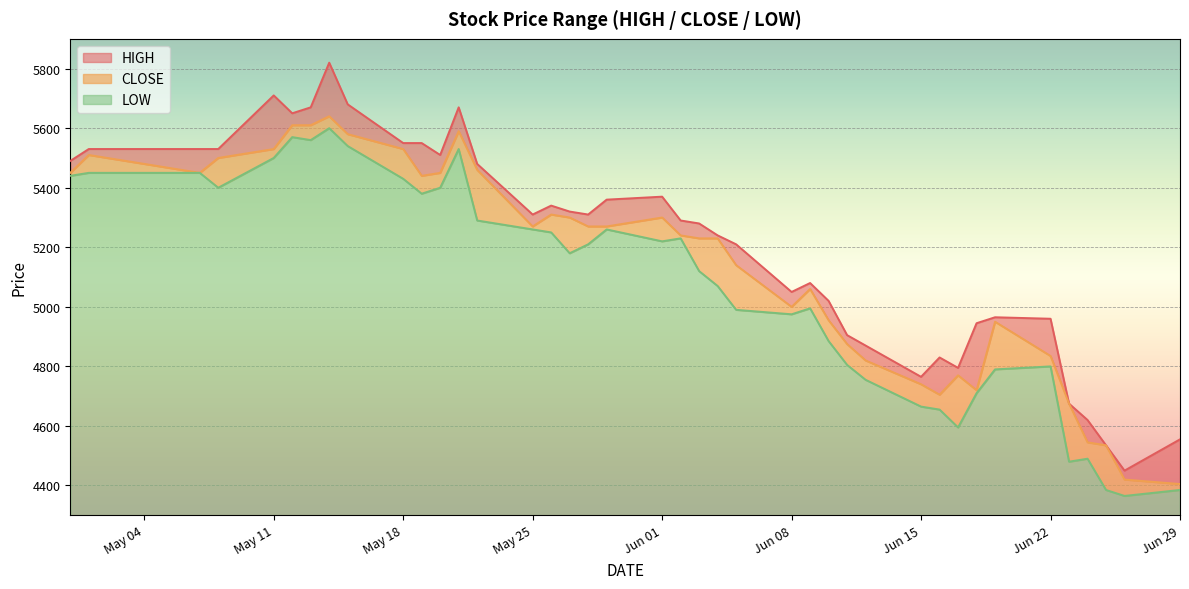

How many lines are shown in the chart?

3